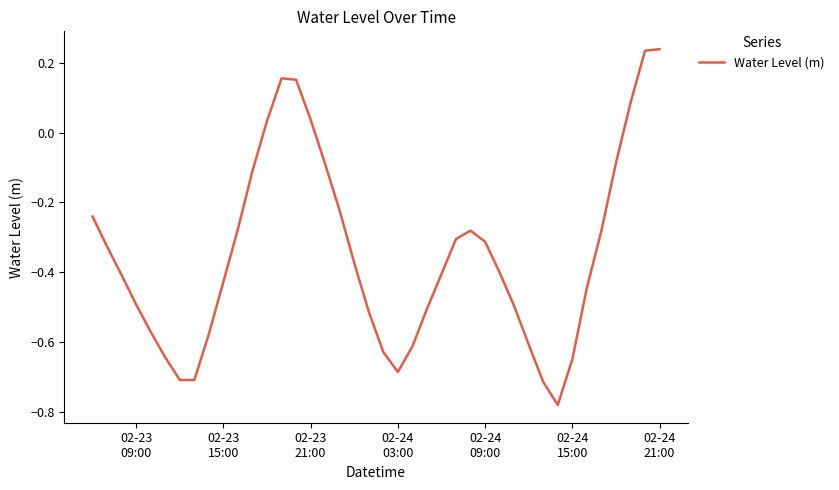

What is the difference between the maximum and minimum values?

1.0